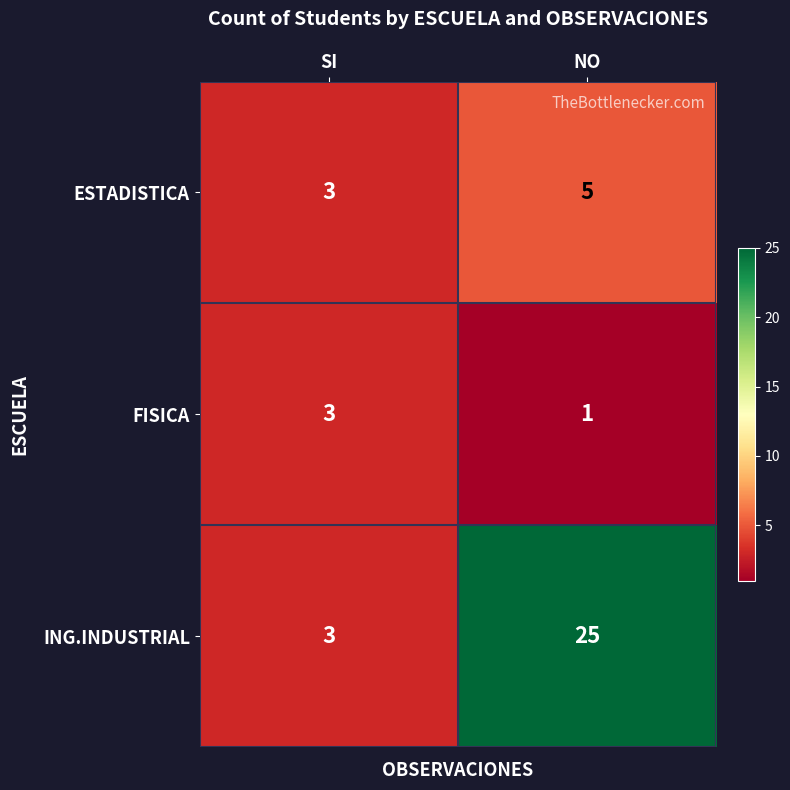

List the series in order of their overall mean, lowest first.

FISICA, ESTADISTICA, ING.INDUSTRIAL